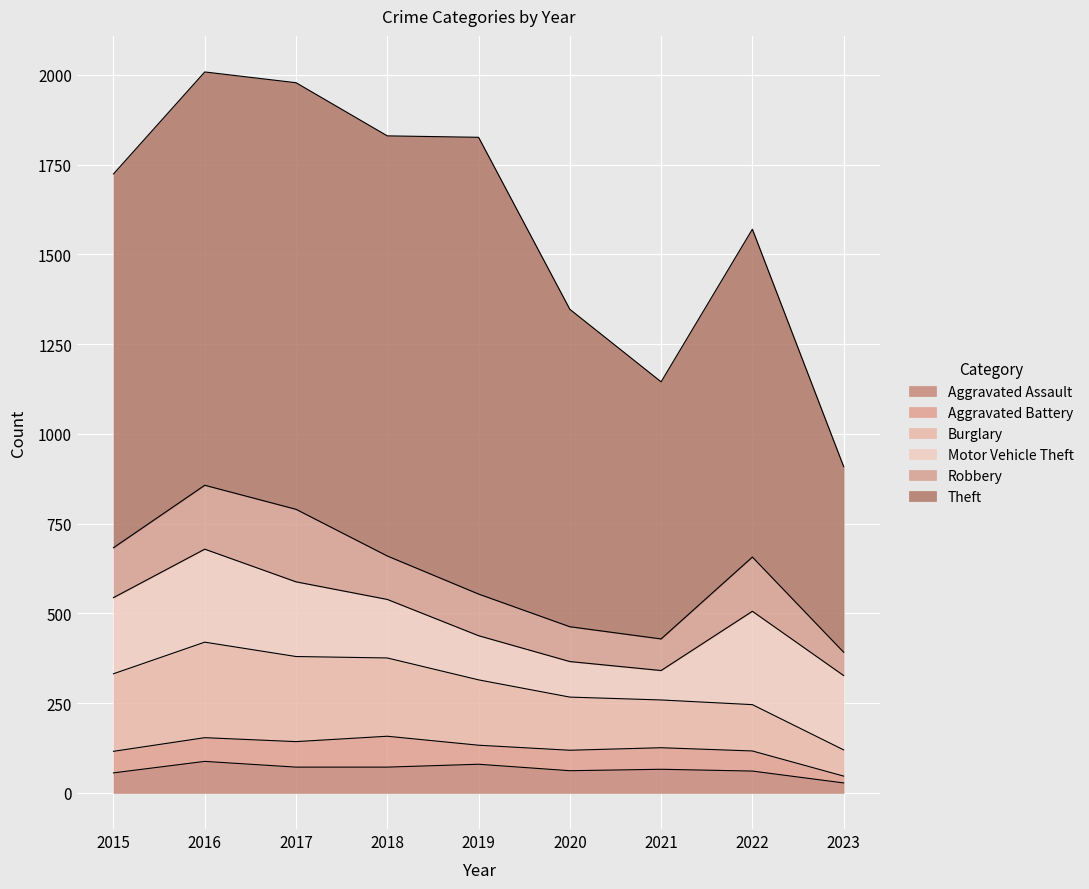

True or false: Robbery and Theft cross at least once.

False